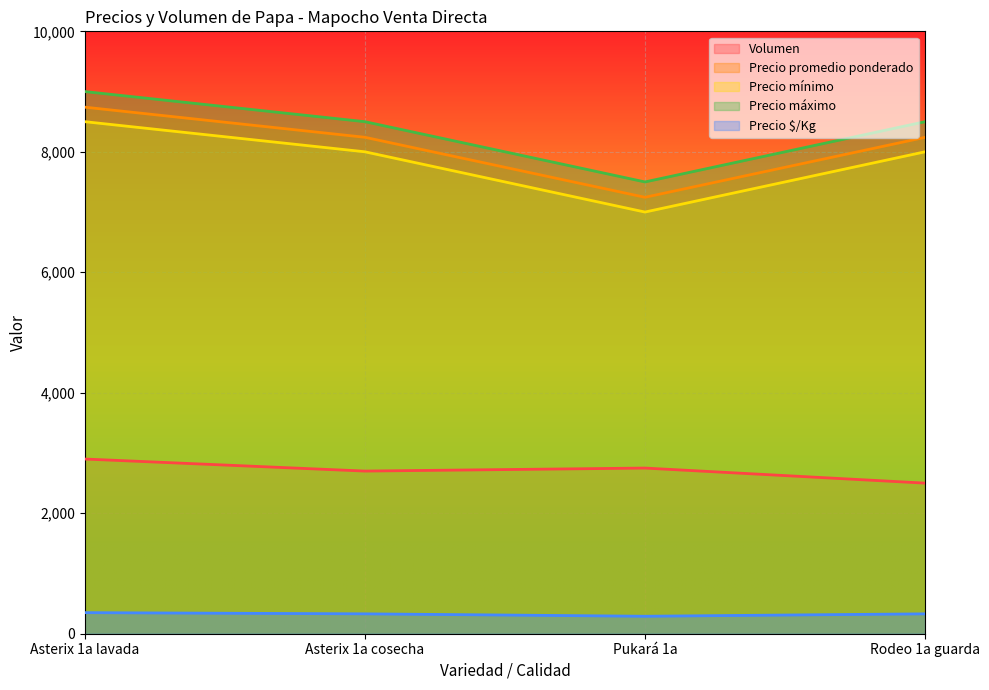

True or false: Volumen has more than 0 points higher than both neighbors.

True